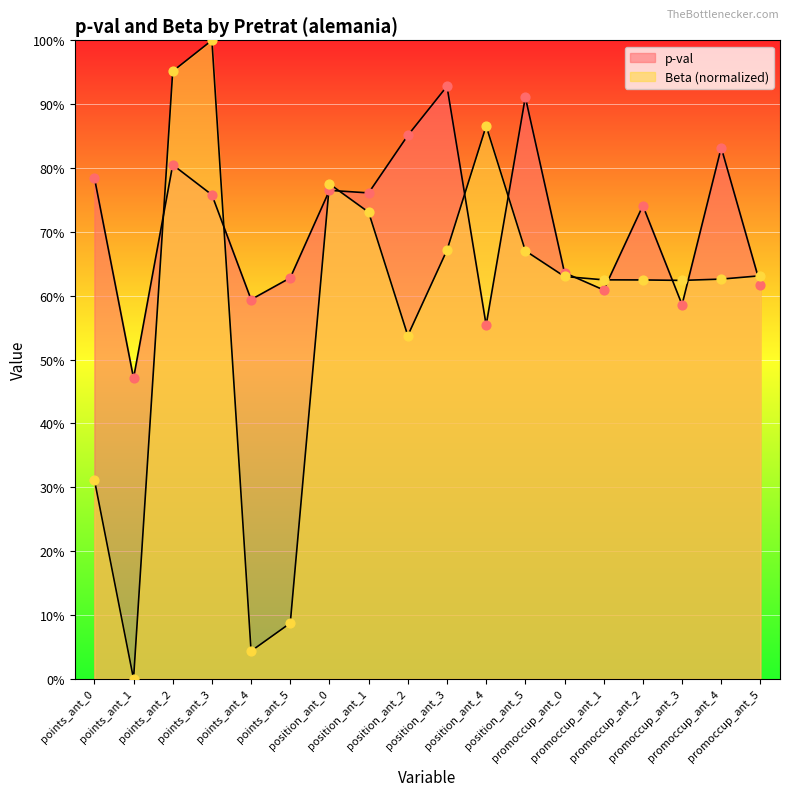

What is the total value across all series at points_ant_0?

1.1